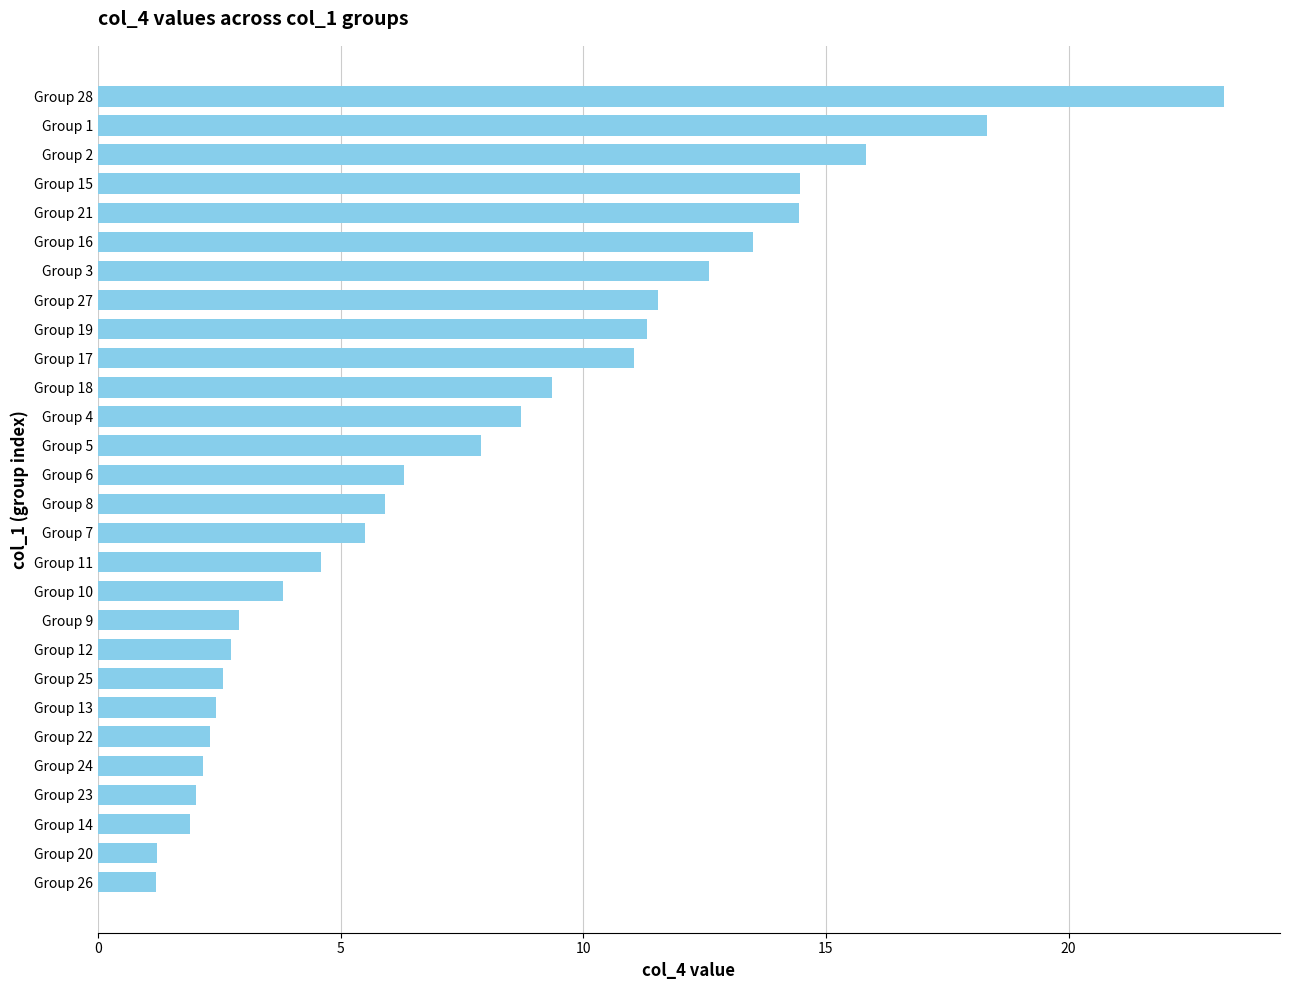

The chart shows a value of 23.2 at Group 28. True or false?

True